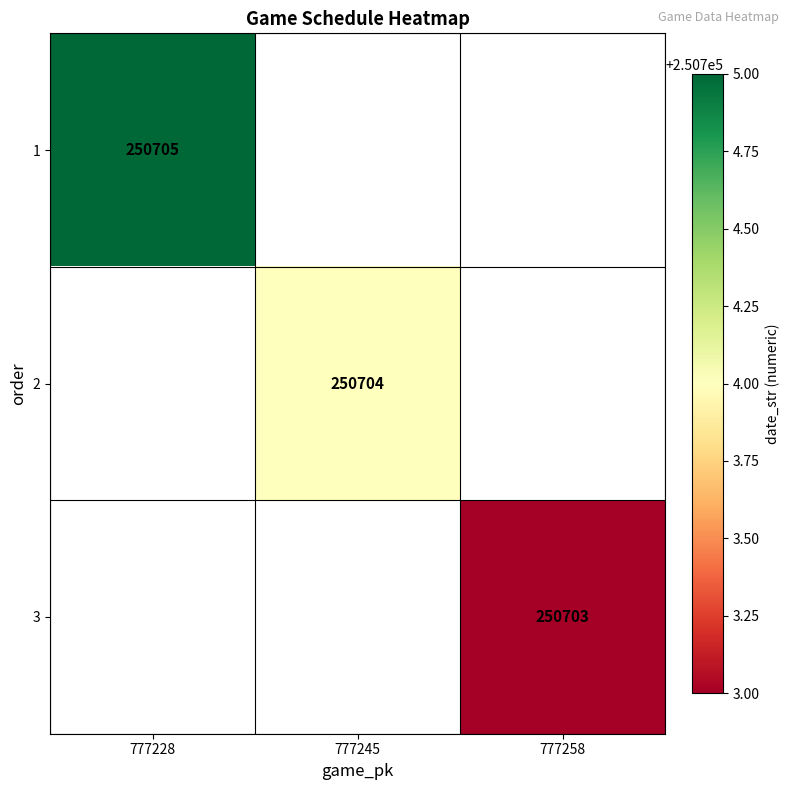

Is it true that 3 equals 250703 at 777258?

True